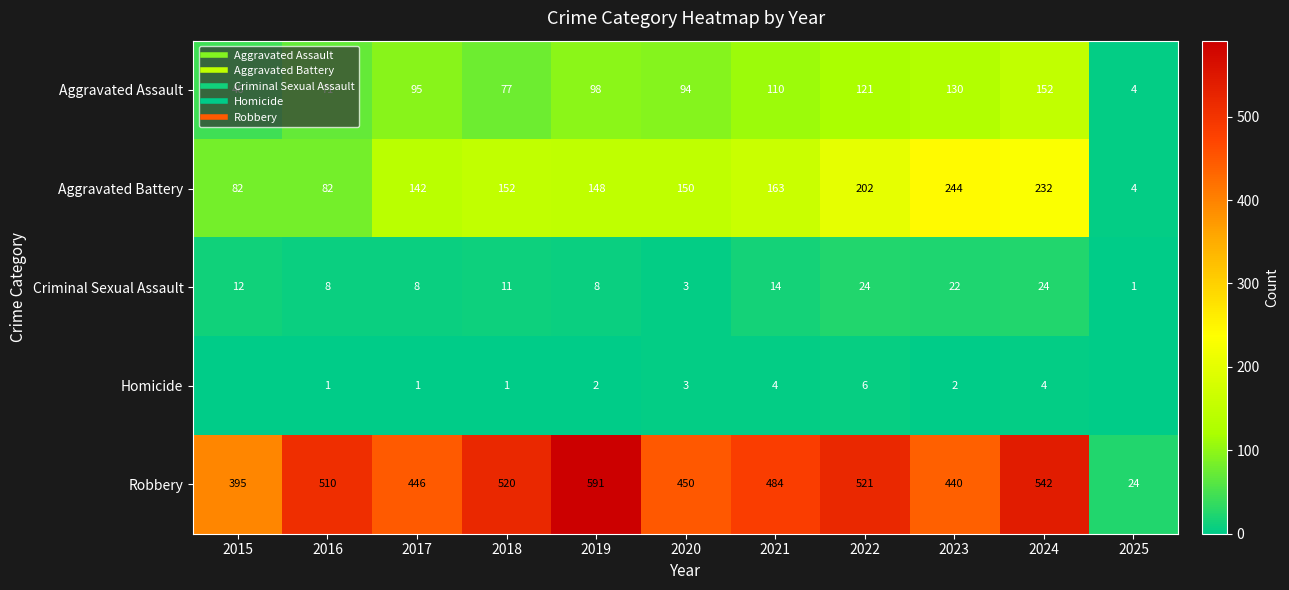

What is the greatest value displayed?

591